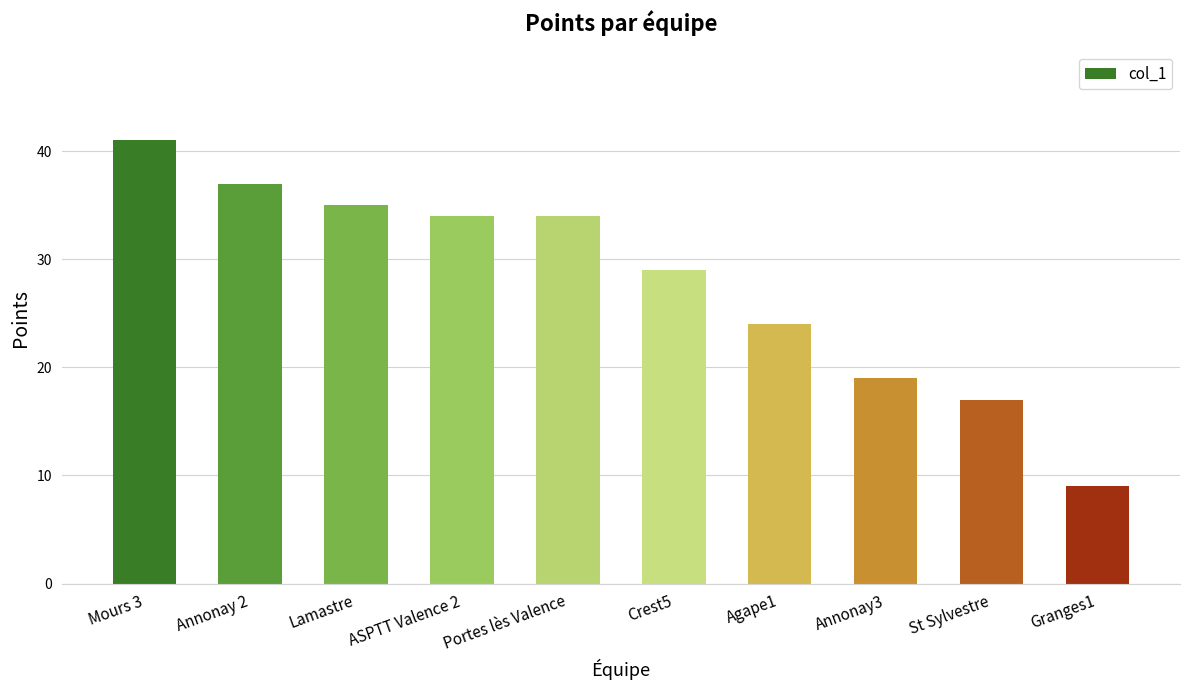

Which has a higher value, Portes lès Valence or Agape1?

Portes lès Valence